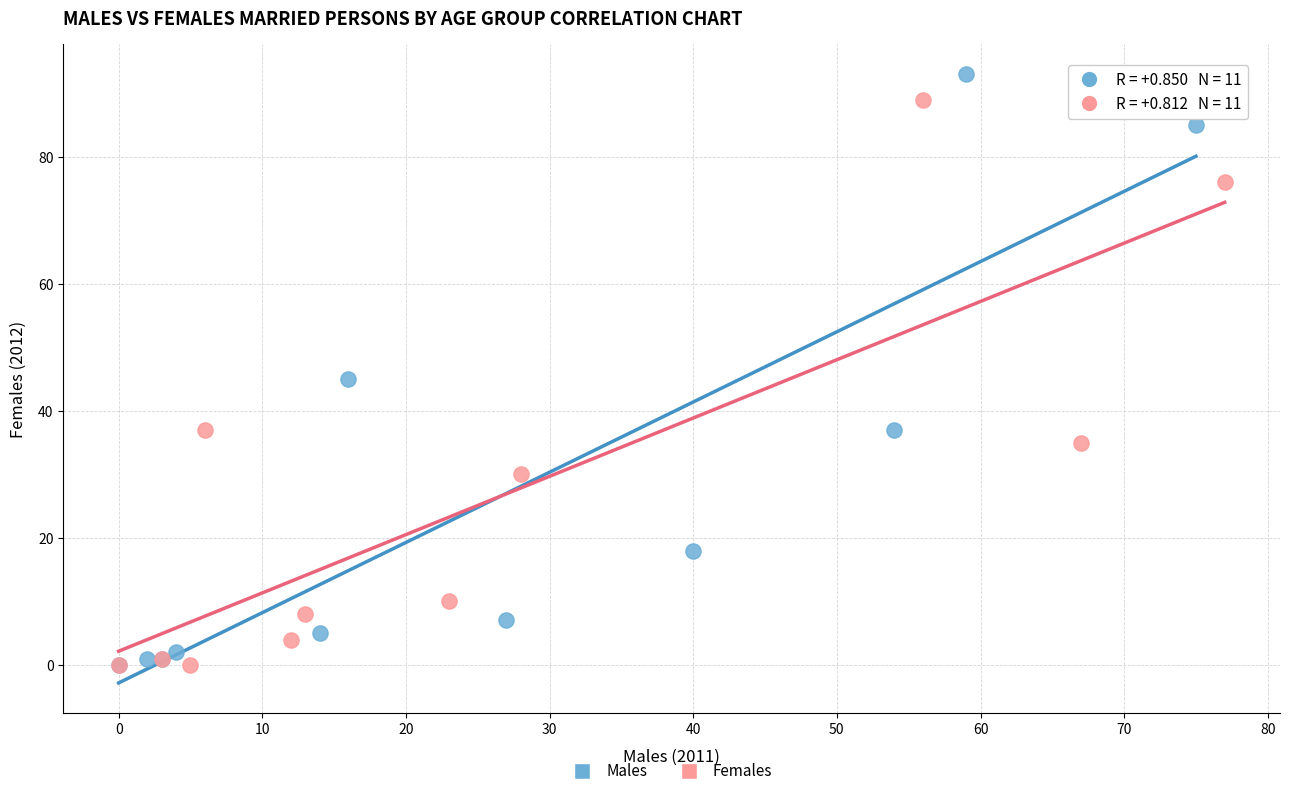

Which series contains the highest Y value?

Males